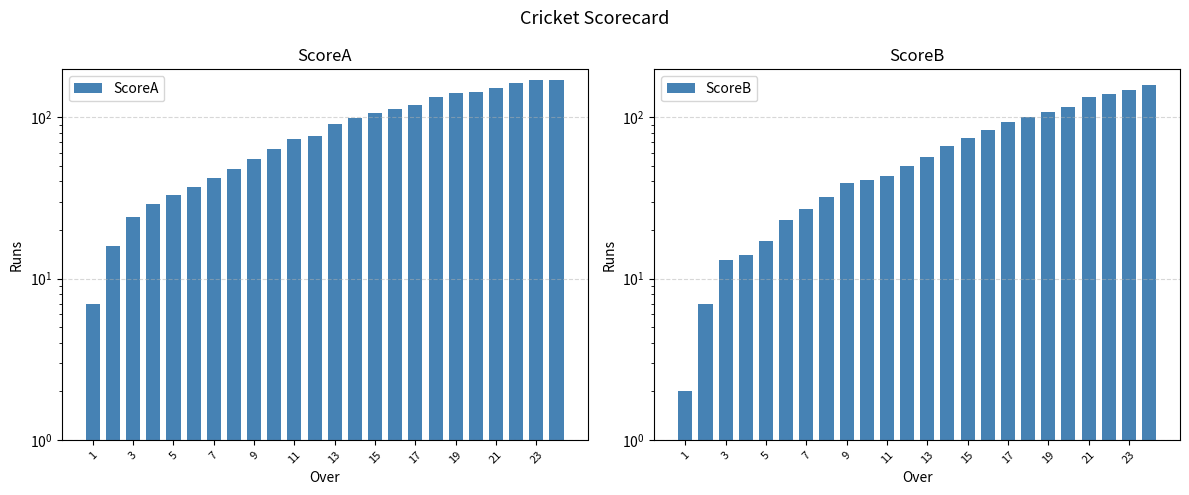

Does the chart contain stacked bars?

No